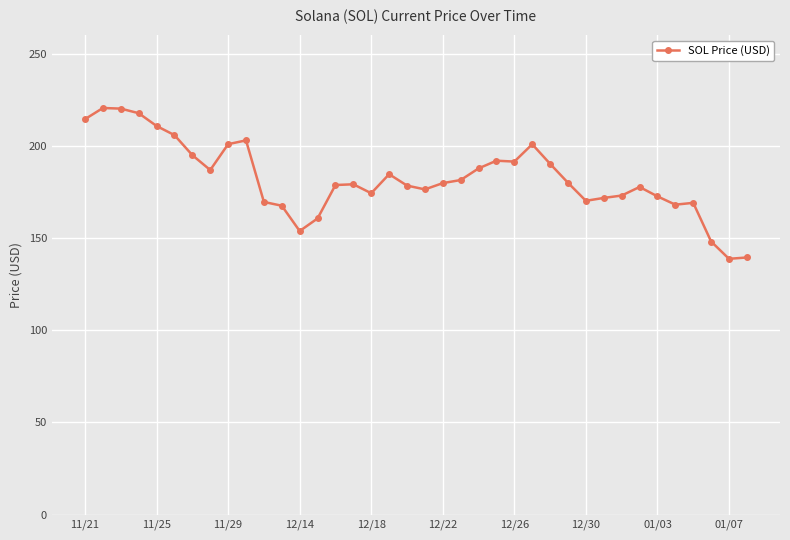

What is the minimum value shown in the chart?

138.8